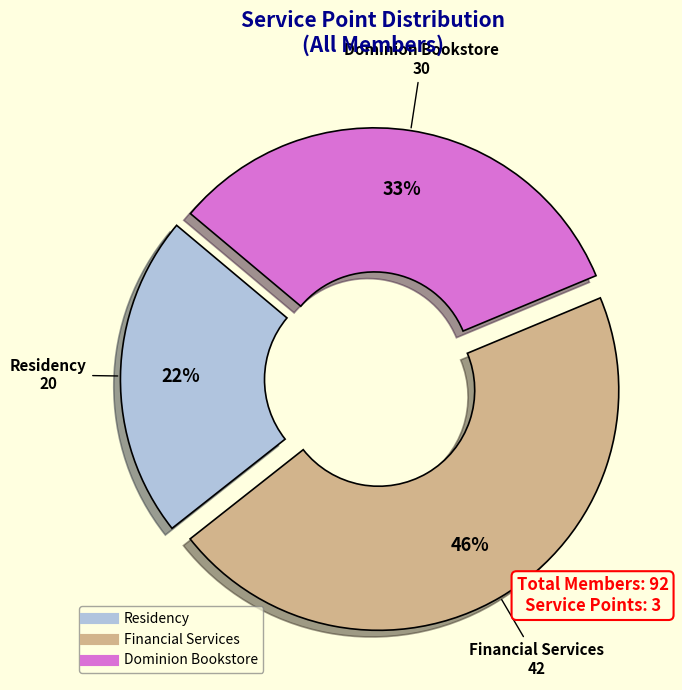

Between Dominion Bookstore and Residency, which is larger?

Dominion Bookstore